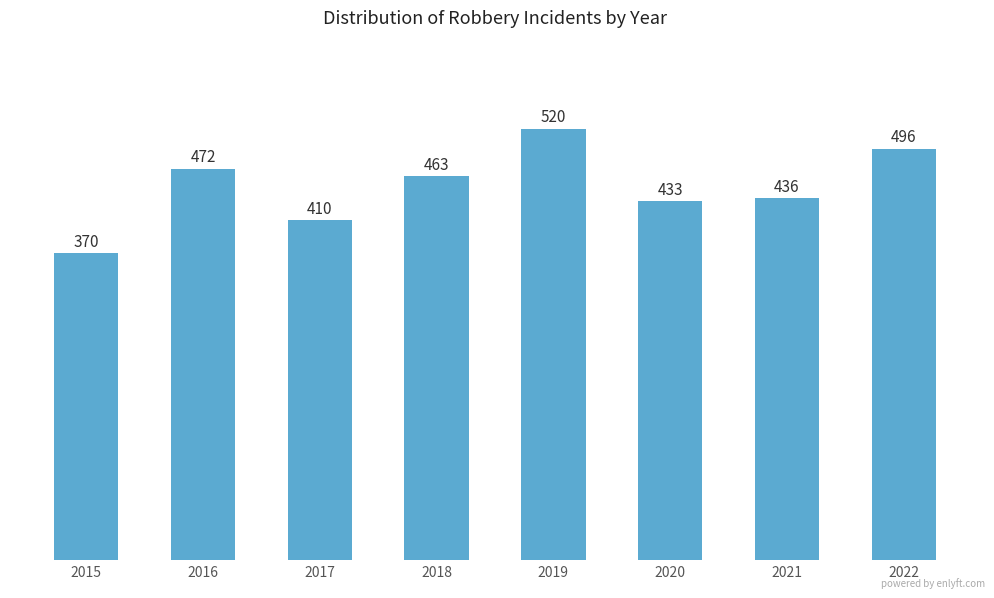

Which has a higher value, 2020 or 2018?

2018